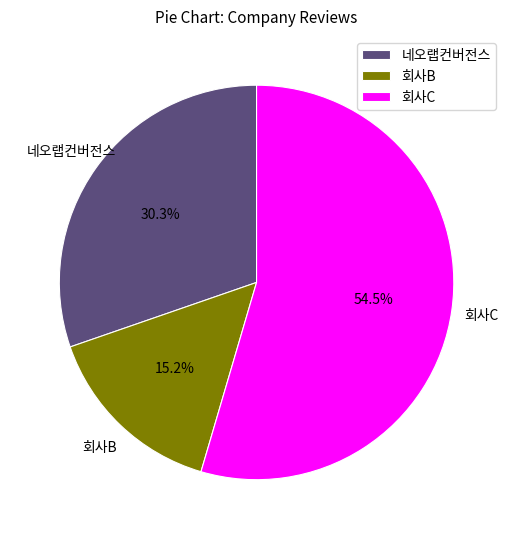

How many segments does this pie chart have?

3